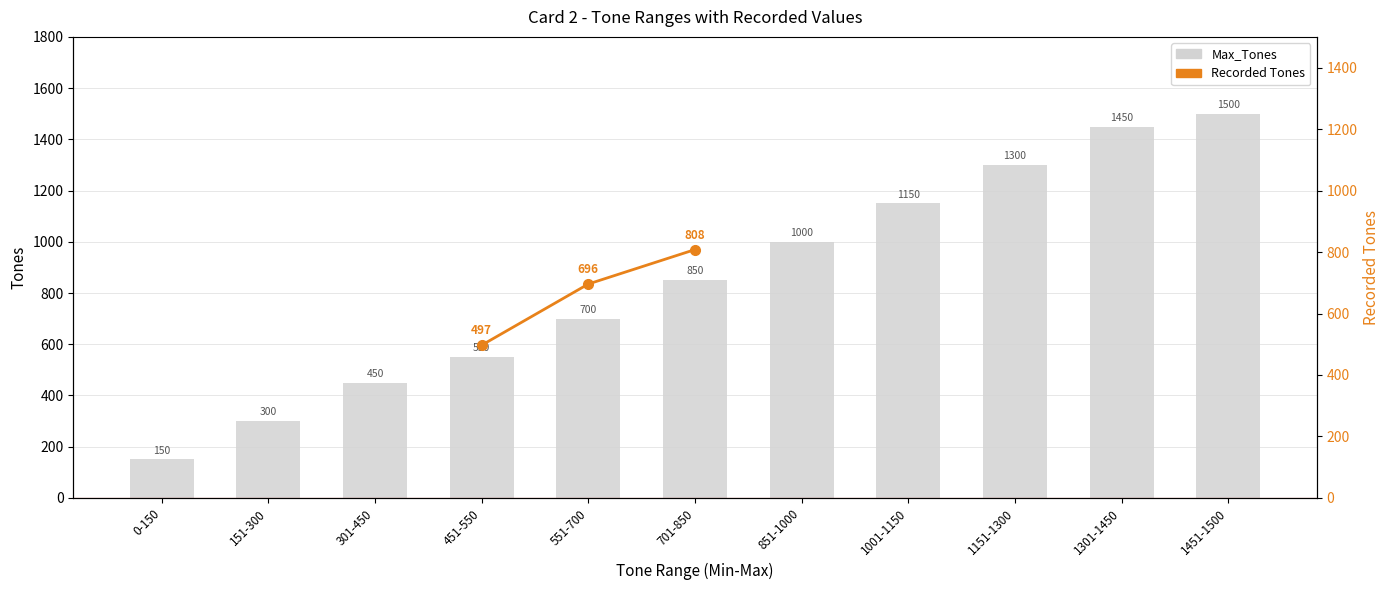

What is the label of the 3rd bar from the right?

1151-1300